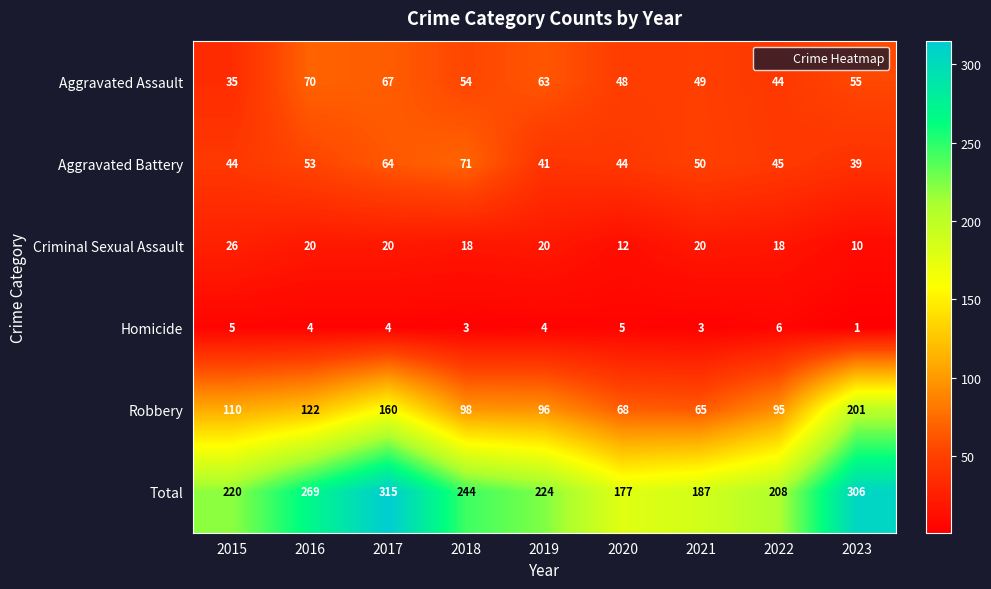

What is the total value across all series at 2017?

630